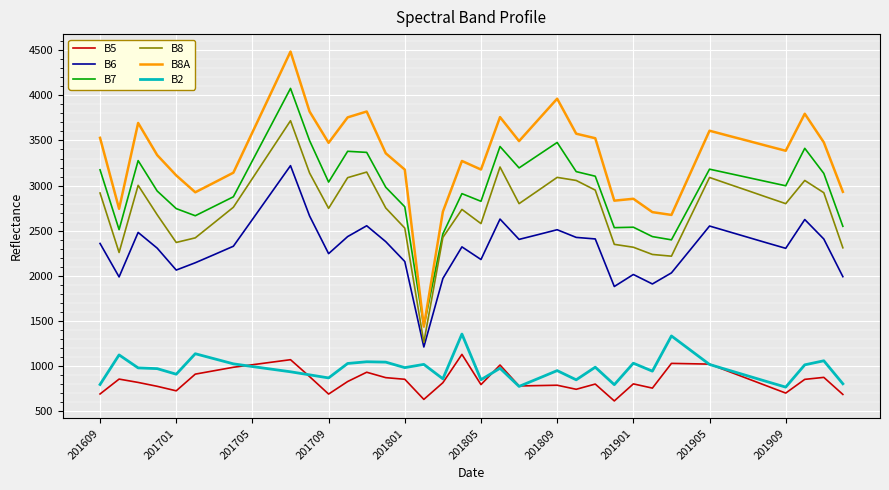

Which series has the widest spread of values?

B8A